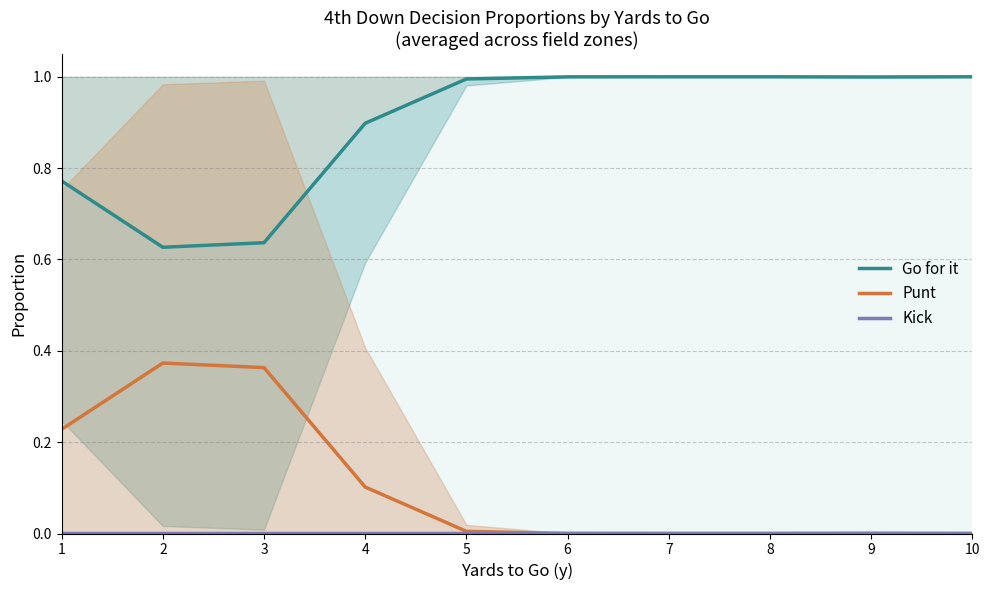

Count the Kick values in the range 0 to 1.

10